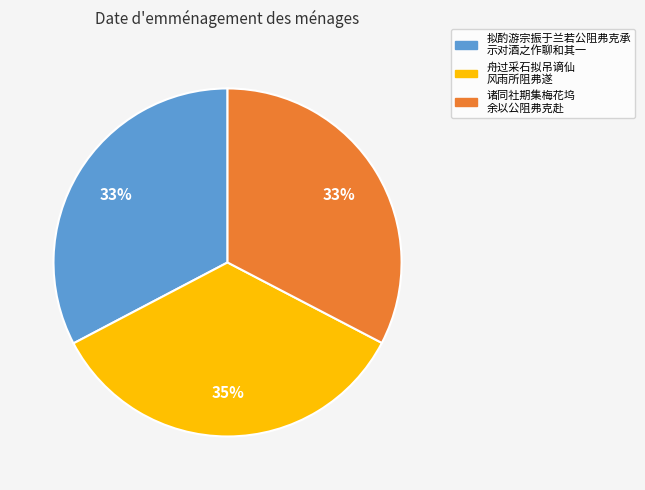

Does any single category account for the majority?

No